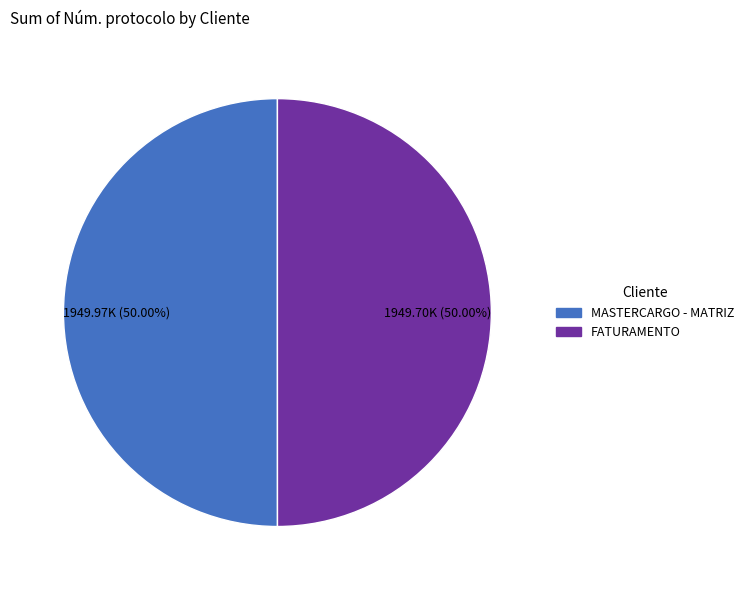

To the nearest percent, what portion does MASTERCARGO - MATRIZ represent?

50%